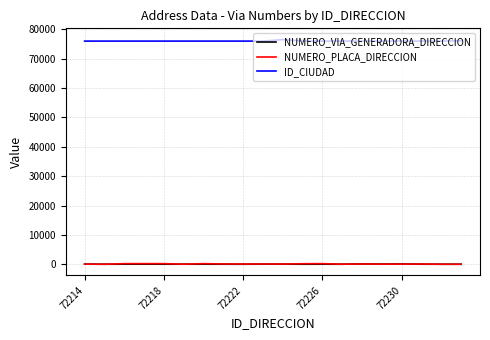

How many values in the ID_CIUDAD series exceed 76001?

2